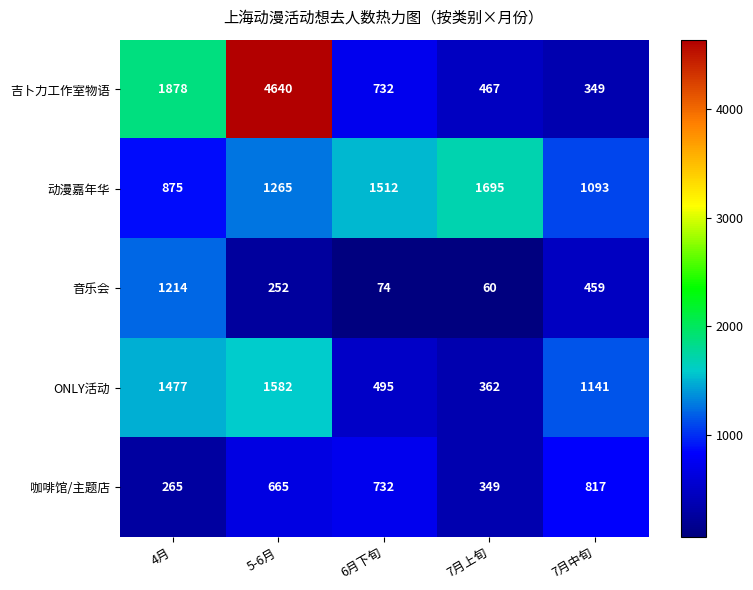

Between 4月 and 6月下旬, which series saw the biggest shift?

吉卜力工作室物语